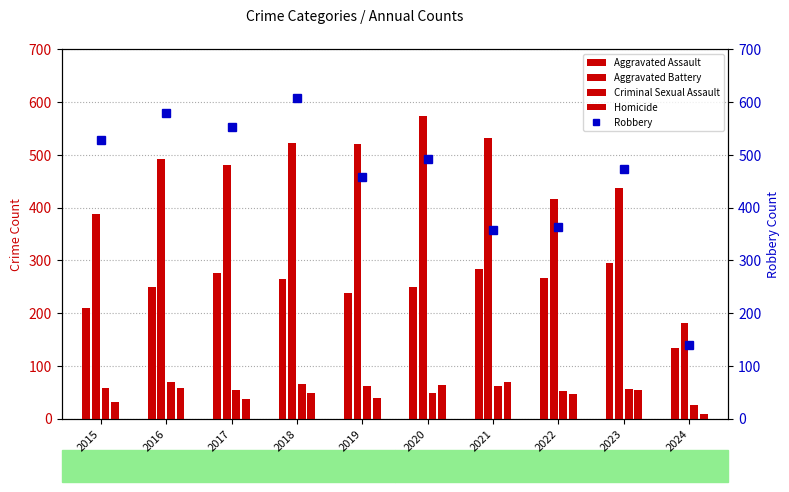

Which series has the widest spread of values?

Robbery